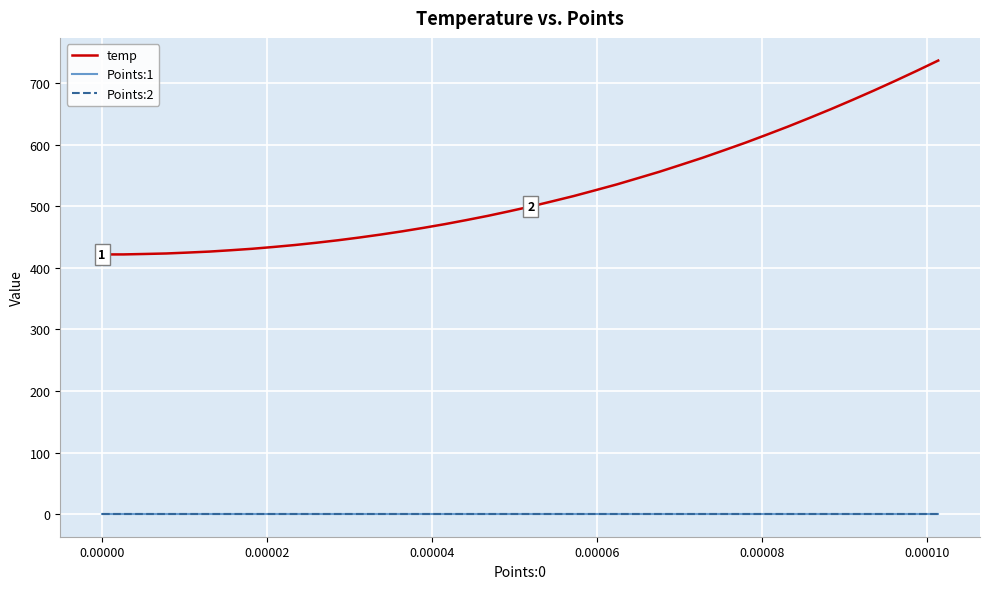

Which series has the widest spread of values?

temp